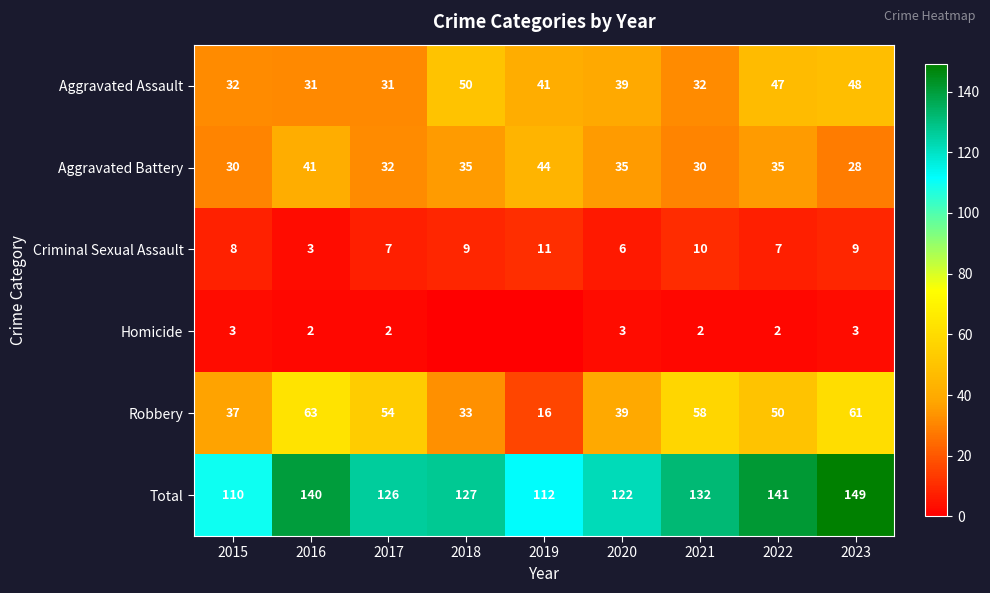

Is the value of Aggravated Assault at 2021 greater than the value of Total at 2020?

No